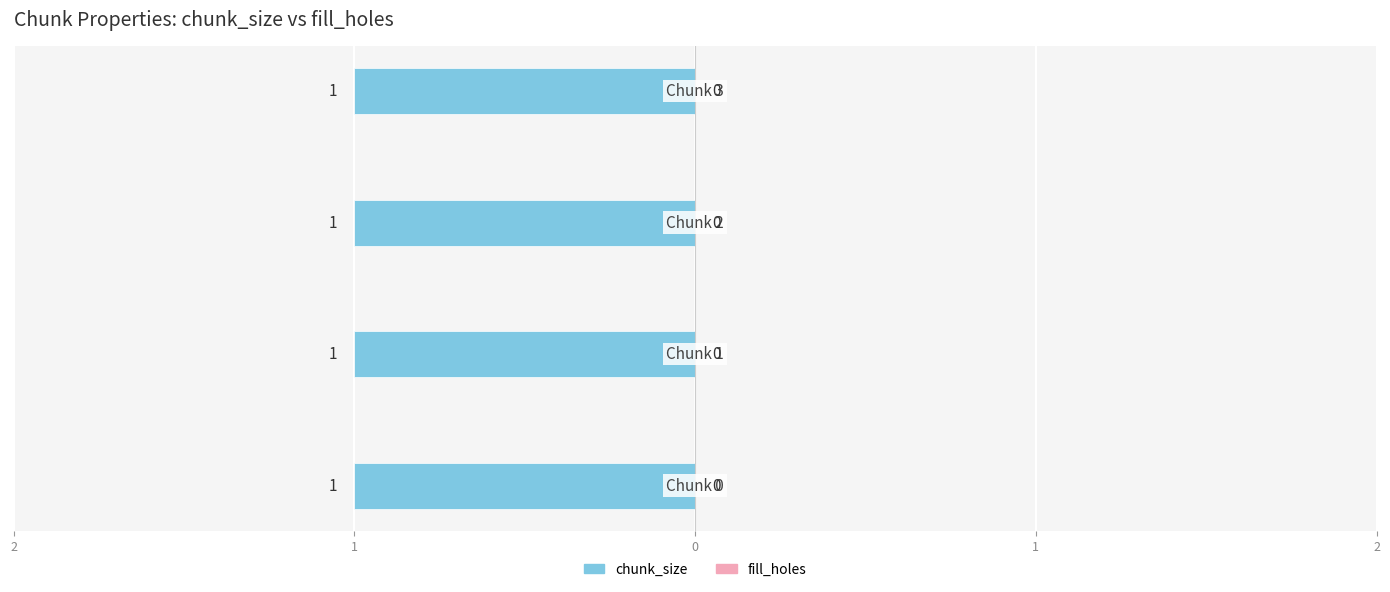

List the series in order of their peak value, lowest first.

fill_holes, chunk_size